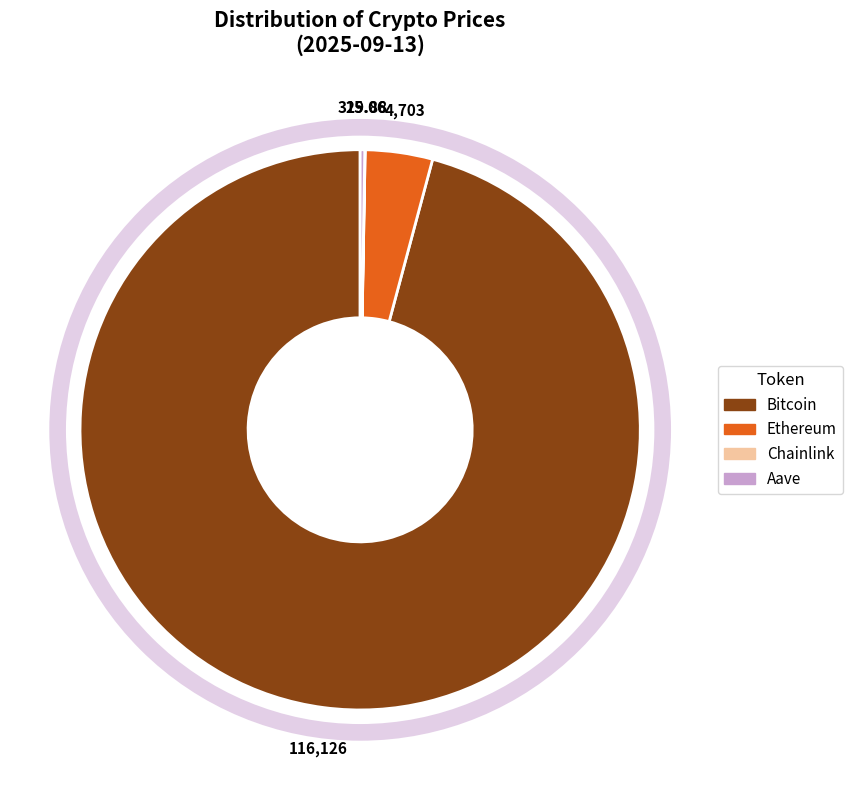

Which slice represents more than half of the pie?

Bitcoin